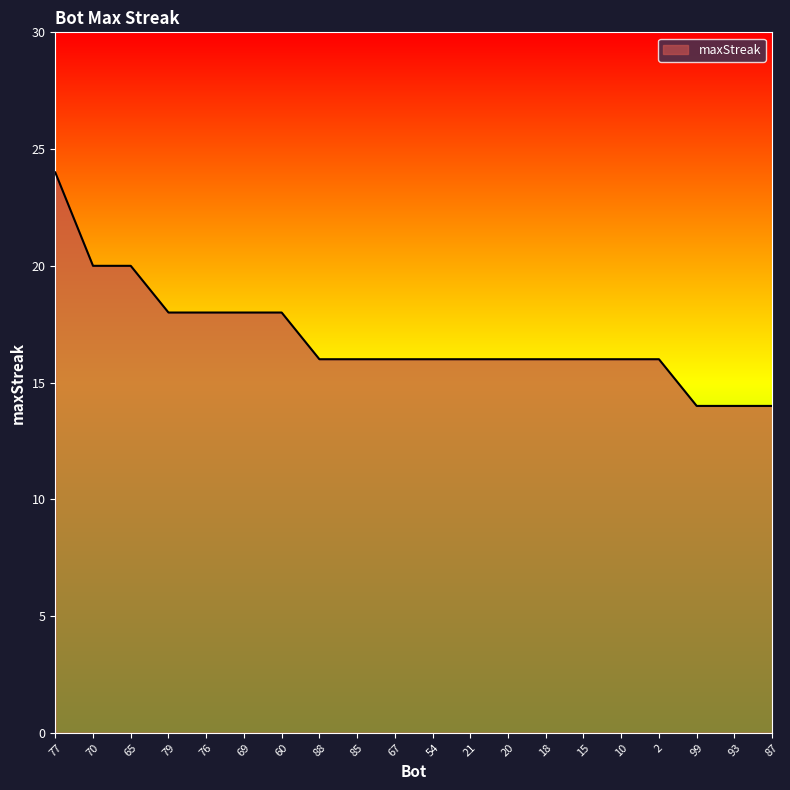

What is the average value?

17